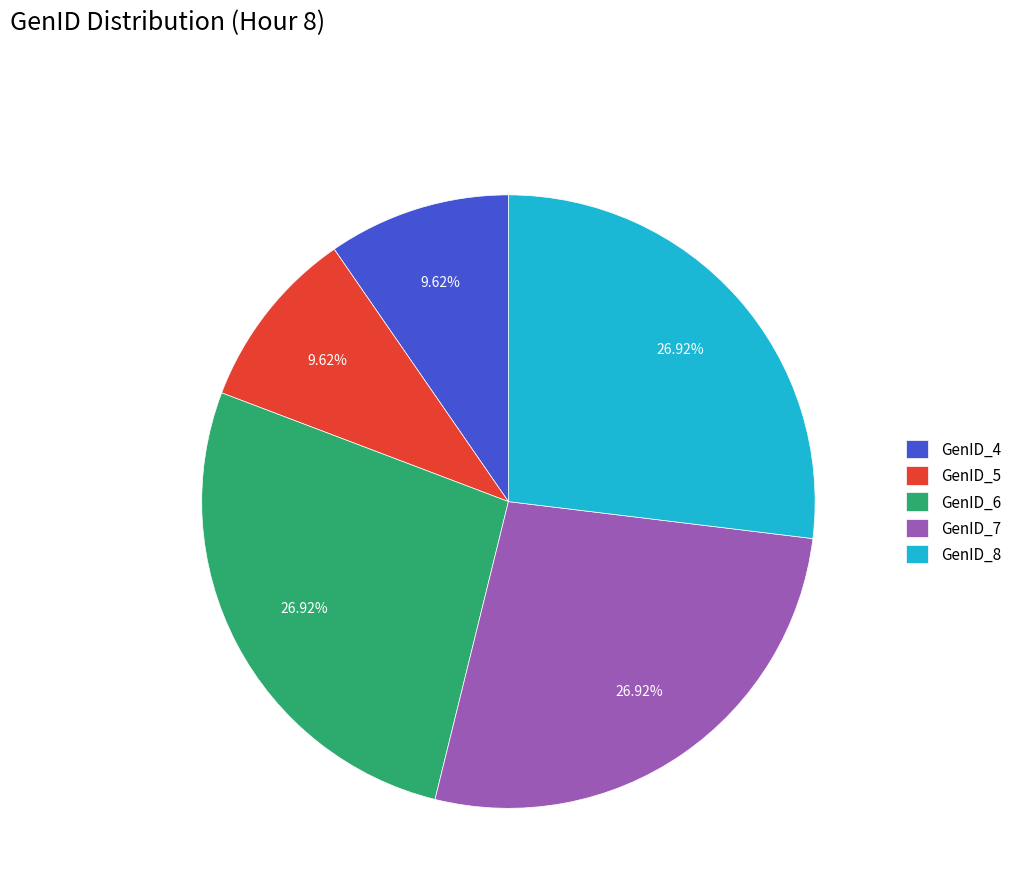

To the nearest percent, what is the average slice percentage?

20%